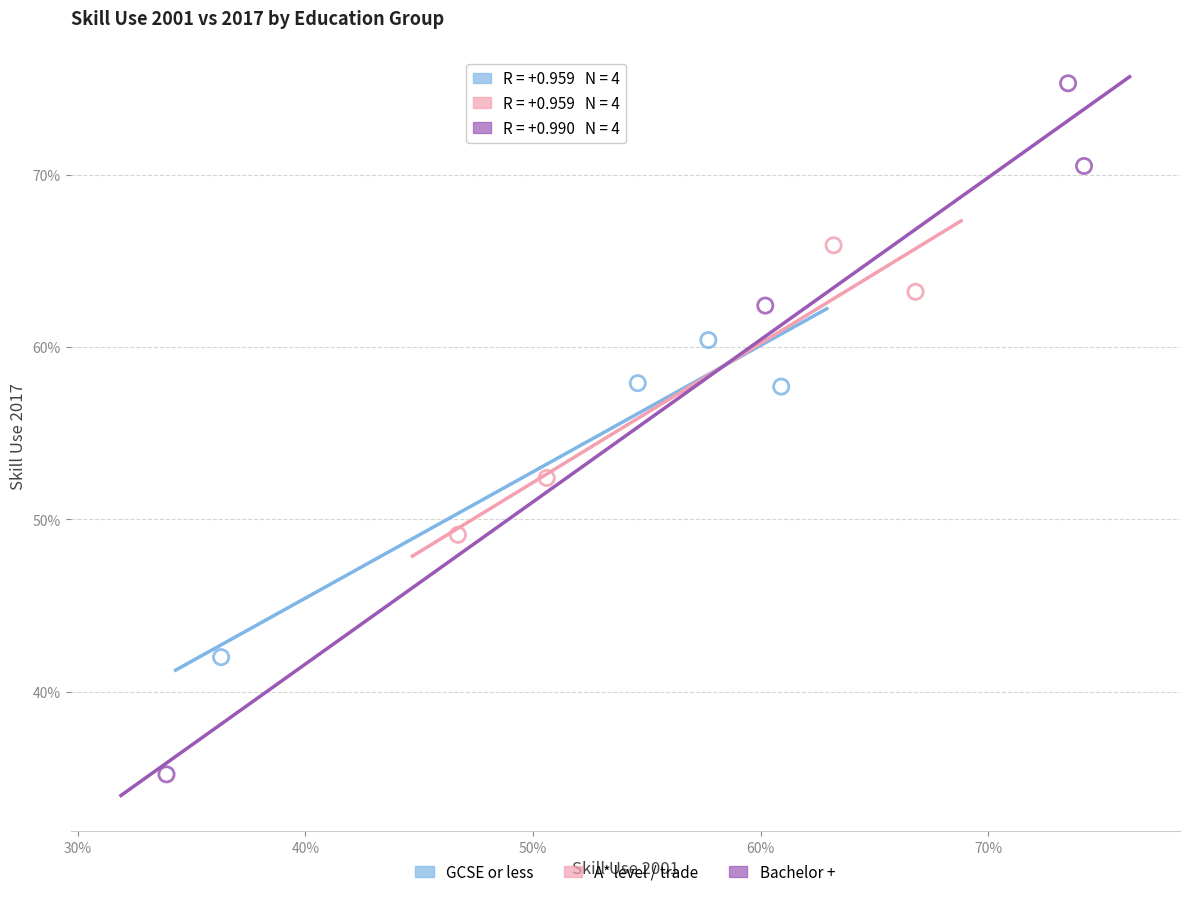

Which series has the widest spread of Y values?

Bachelor +